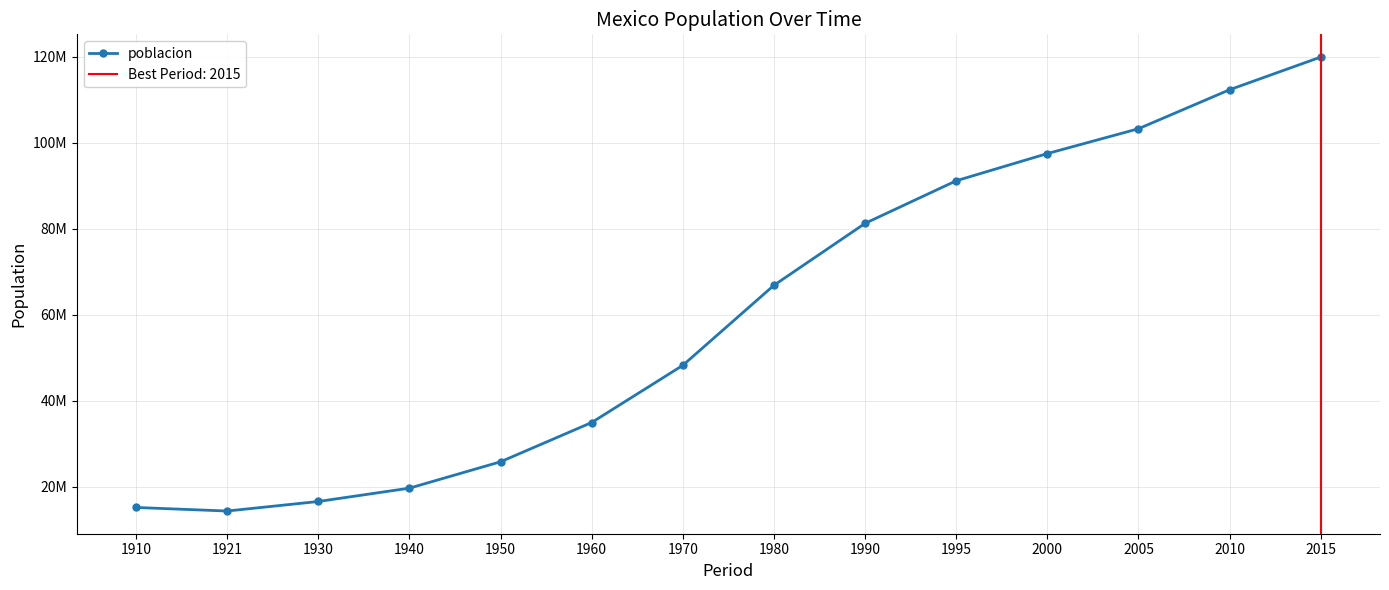

The value at 1930 is 24270175. True or false?

False